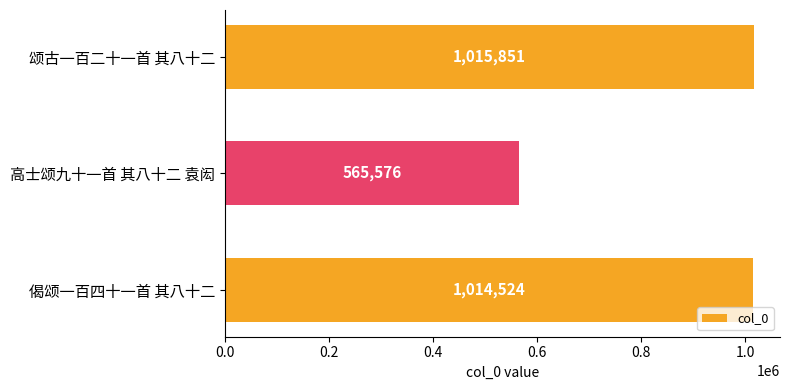

Rank the categories by value from lowest to highest.

高士颂九十一首 其八十二 袁闳, 偈颂一百四十一首 其八十二, 颂古一百二十一首 其八十二